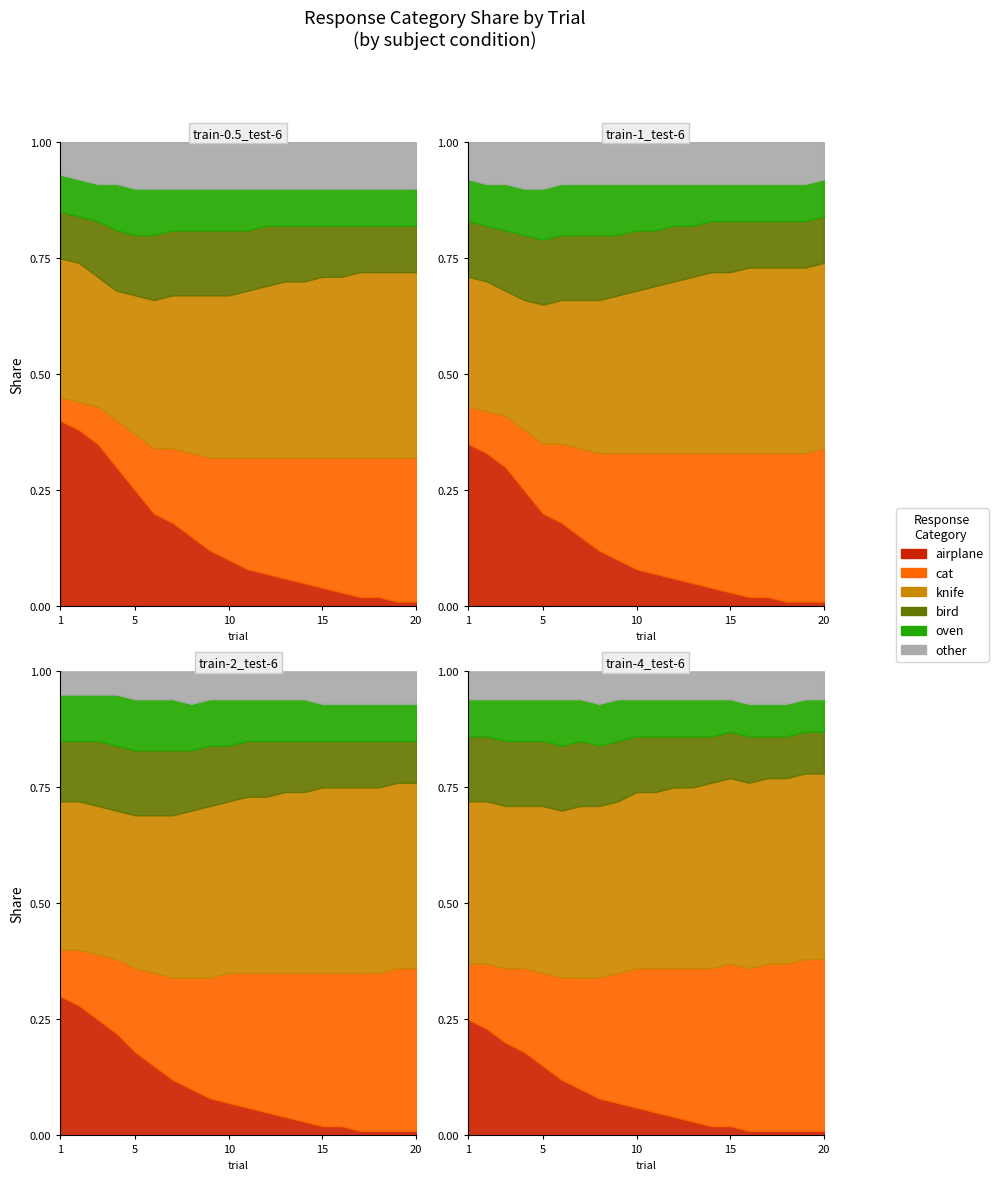

What is the value of the knife point at the 18th from the left?

40